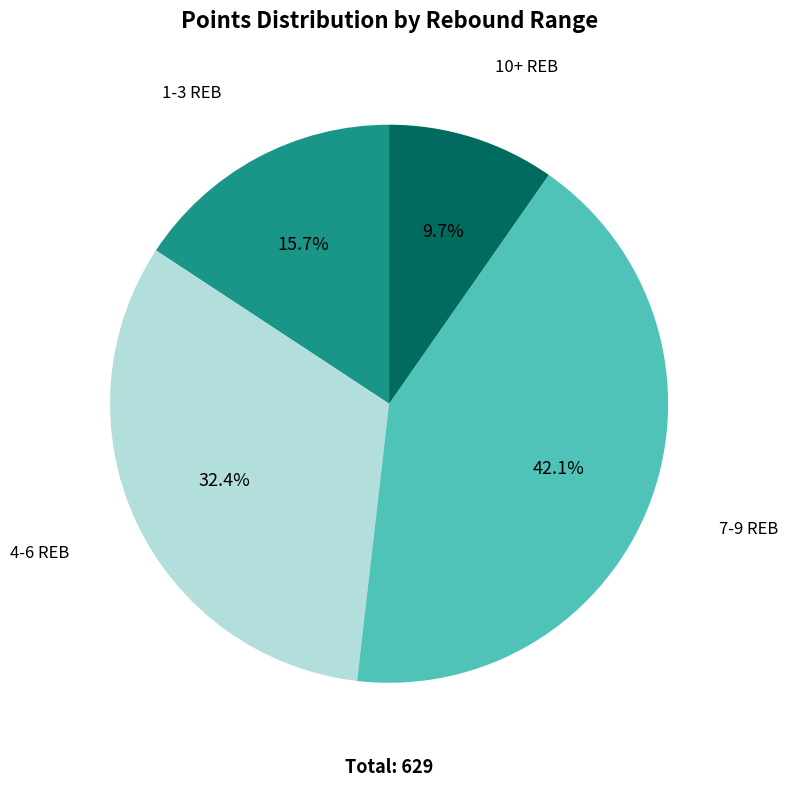

Is there any slice that represents more than half of the pie?

No